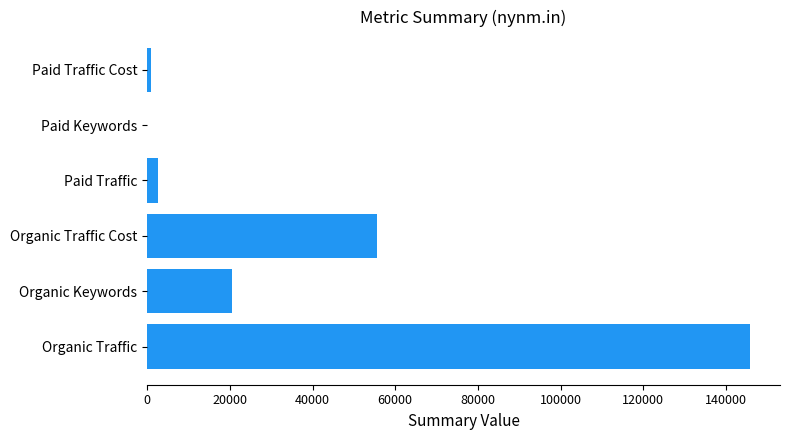

Reading top to bottom, list all the values displayed in this chart.

Paid Traffic Cost=986	Paid Keywords=62	Paid Traffic=2674	Organic Traffic Cost=55566	Organic Keywords=20607	Organic Traffic=145744